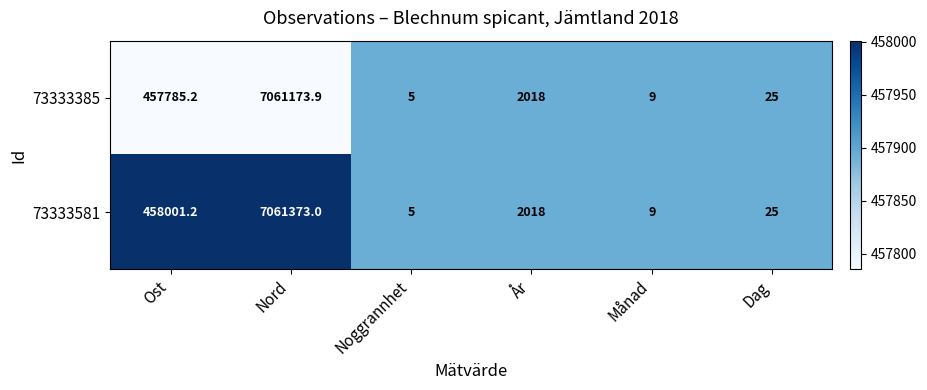

What is the maximum value shown in the chart?

7061373.0